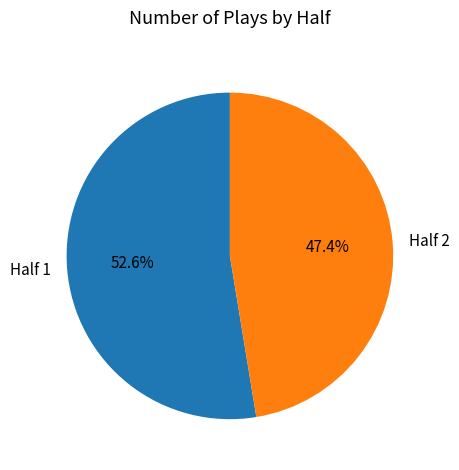

Which has a higher value, Half 2 or Half 1?

Half 1